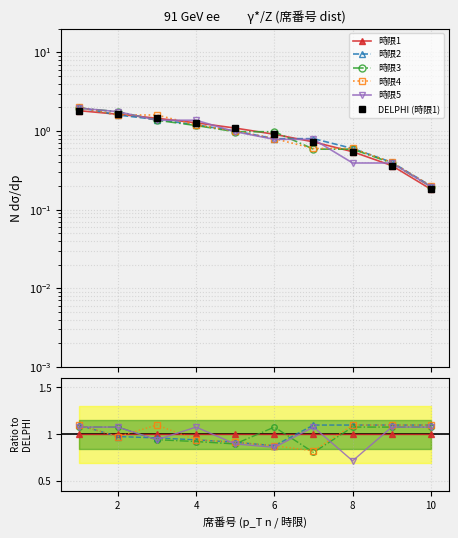

At which category does 時限4 reach its first local valley?

2